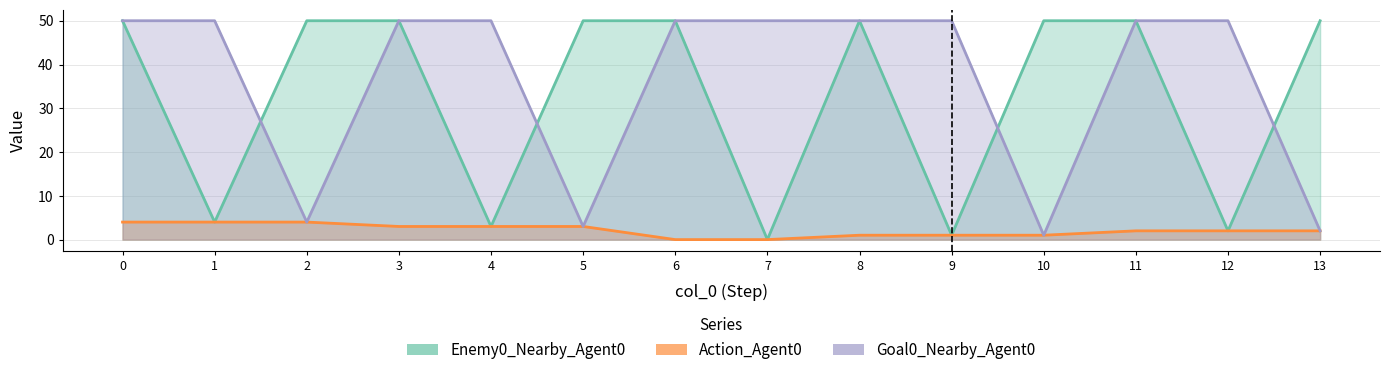

What is the total value across all series at 1?

58